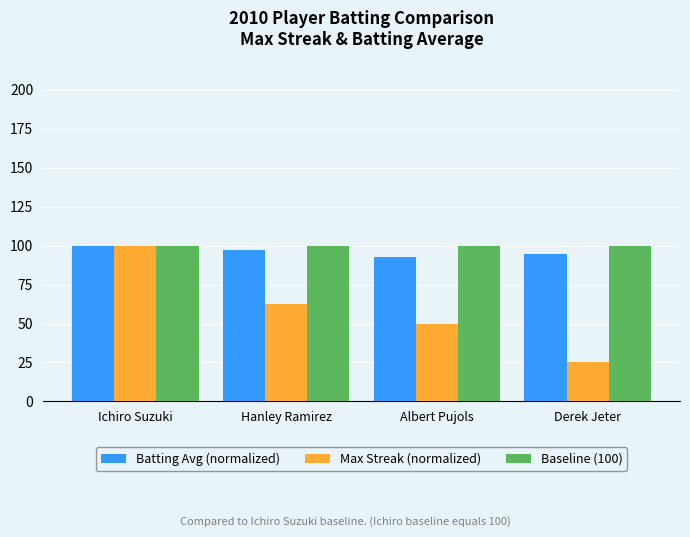

Reading left to right, list all the values displayed in this chart.

Batting Avg (normalized): Ichiro Suzuki=100.0	Hanley Ramirez=97.2	Albert Pujols=92.9	Derek Jeter=94.9
Max Streak (normalized): Ichiro Suzuki=100.0	Hanley Ramirez=62.5	Albert Pujols=50.0	Derek Jeter=25.0
Baseline (100): Ichiro Suzuki=100.0	Hanley Ramirez=100.0	Albert Pujols=100.0	Derek Jeter=100.0